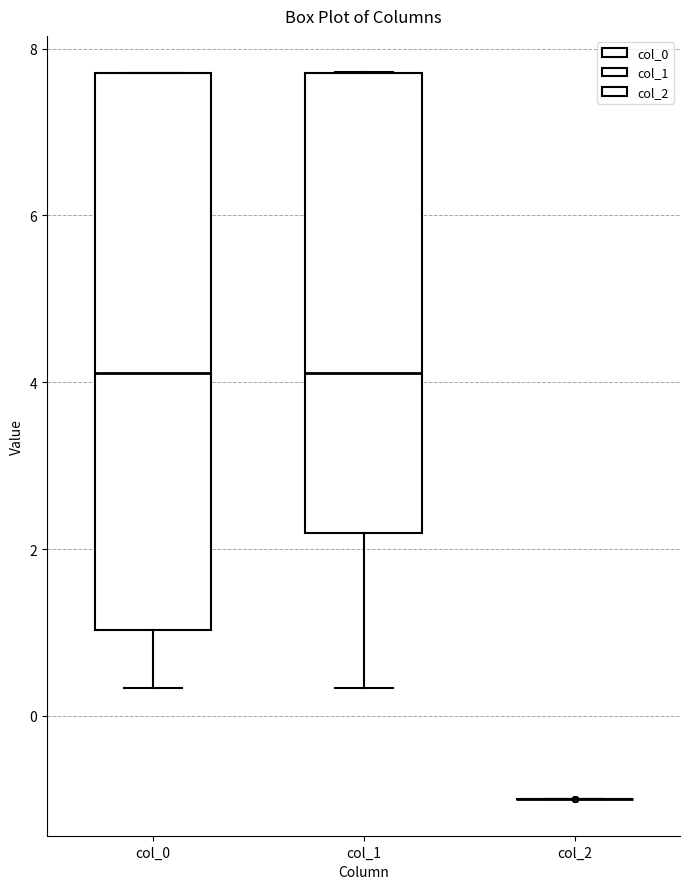

Reading left to right, read every box against the y-axis: the position of its median line, the range the box covers, and the ends of its whiskers. The values are not printed on the chart, so give them approximately, as read against the axis.

col_0: median 4.2, box 1.0 to 7.8, whiskers 0.4 to 7.8
col_1: median 4.2, box 2.2 to 7.8, whiskers 0.4 to 7.8
col_2: box collapsed to a line at -1.0, whiskers -1.0 to -1.0